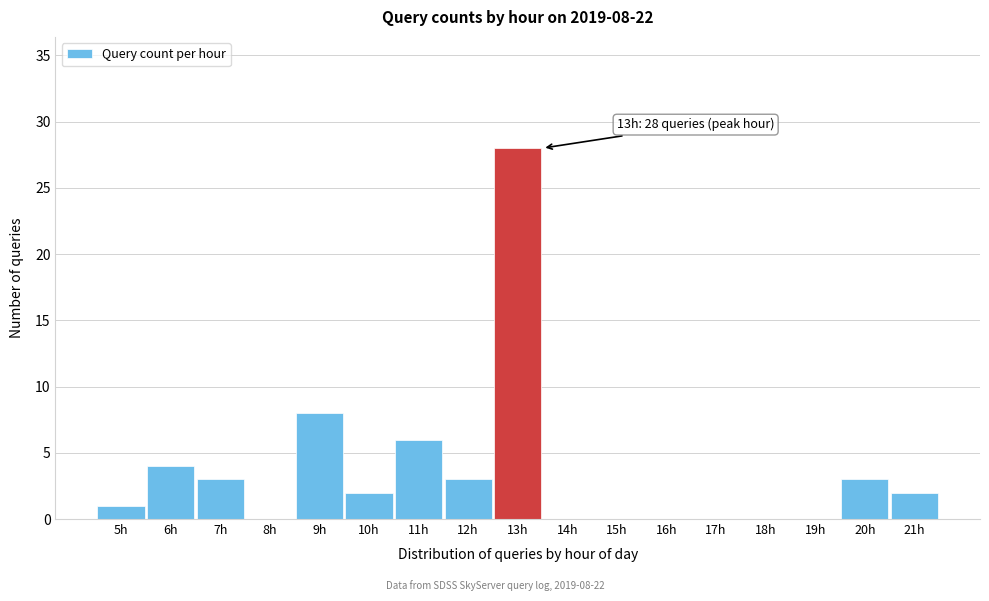

Reading right to left, extract all data points from this chart.

21h=2	20h=3	19h=0	18h=0	17h=0	16h=0	15h=0	14h=0	13h=28	12h=3	11h=6	10h=2	9h=8	8h=0	7h=3	6h=4	5h=1